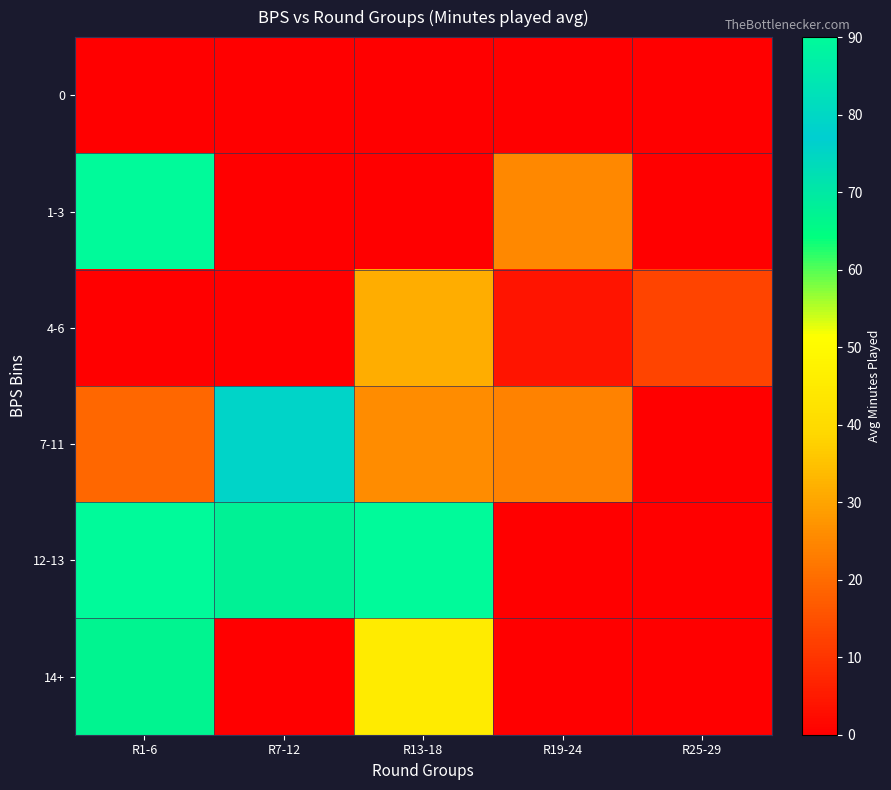

At how many categories does at least one series exceed 72?

3